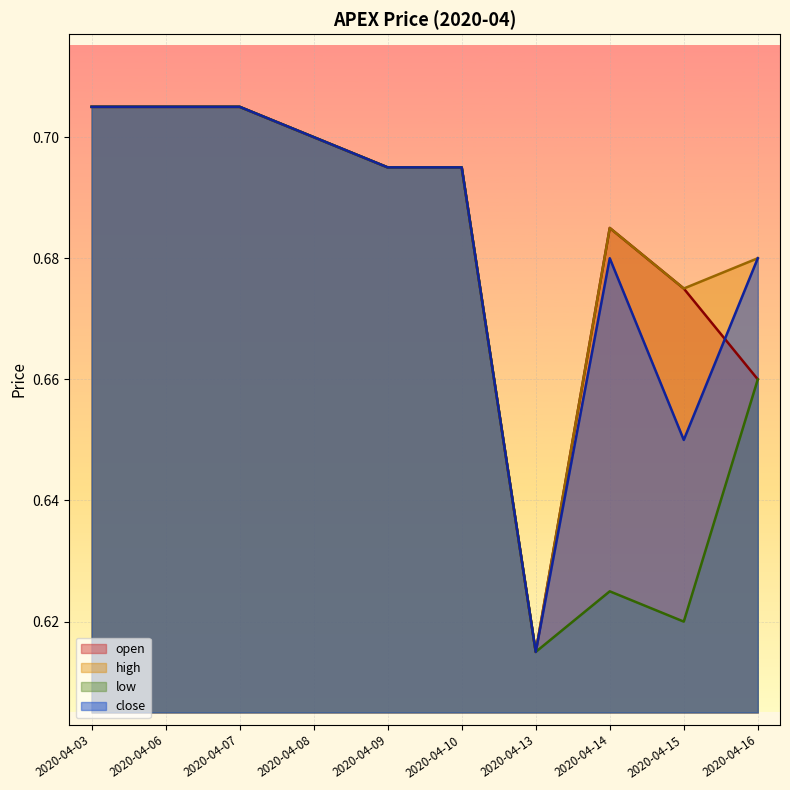

What are all the series names shown in the legend?

open, high, low, close